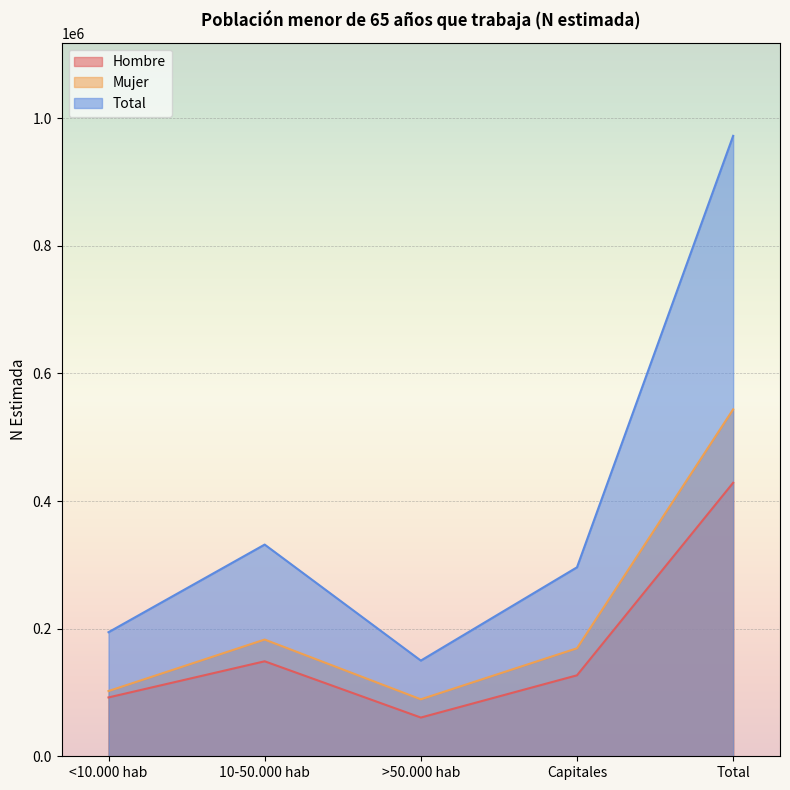

Rank the series at 10-50.000 hab from lowest to highest value.

Hombre, Mujer, Total